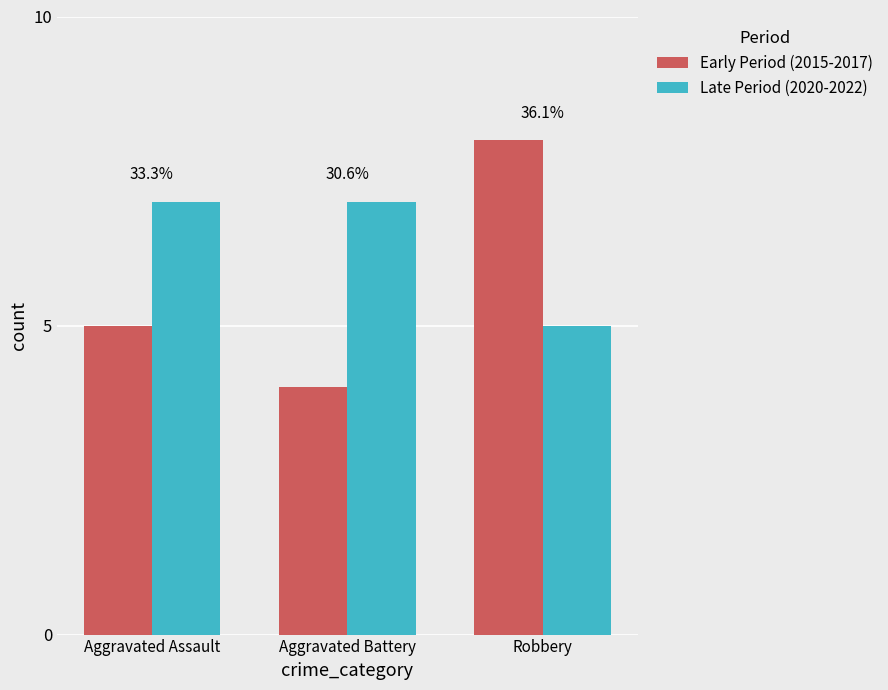

Does the chart contain stacked bars?

No